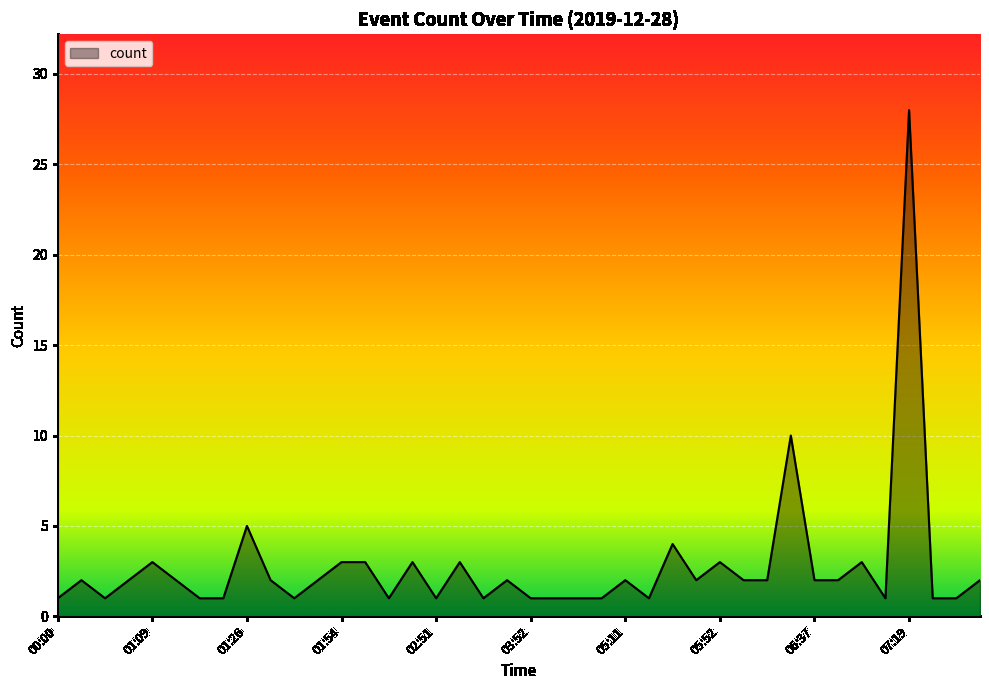

What is the greatest value displayed?

28